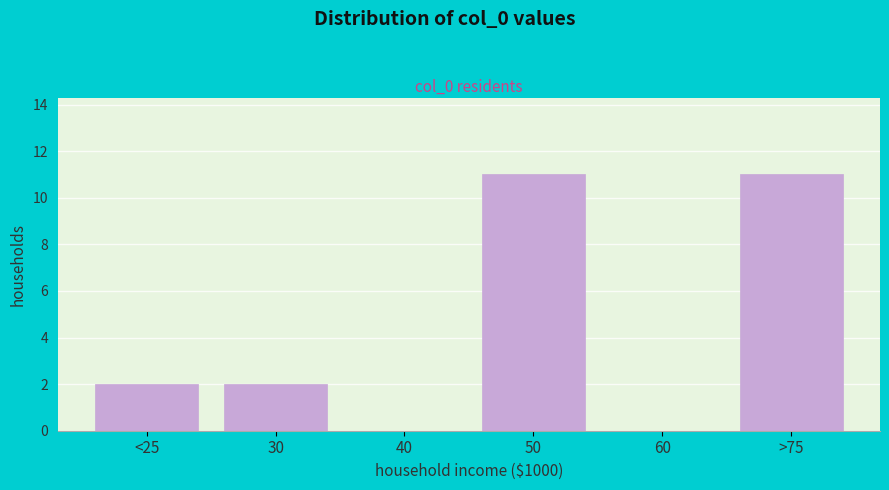

Reading right to left, list all the values displayed in this chart.

>75=11	60=0	50=11	40=0	30=2	<25=2